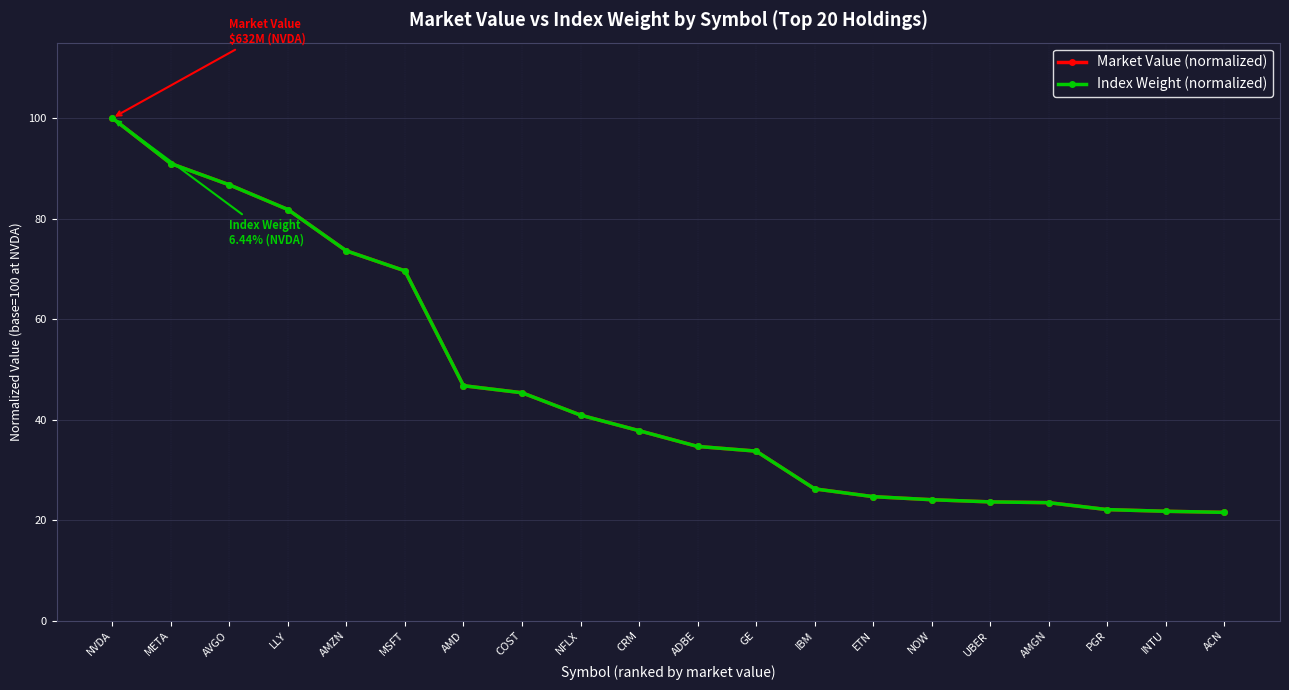

What is the label of the 13th point from the left?

IBM